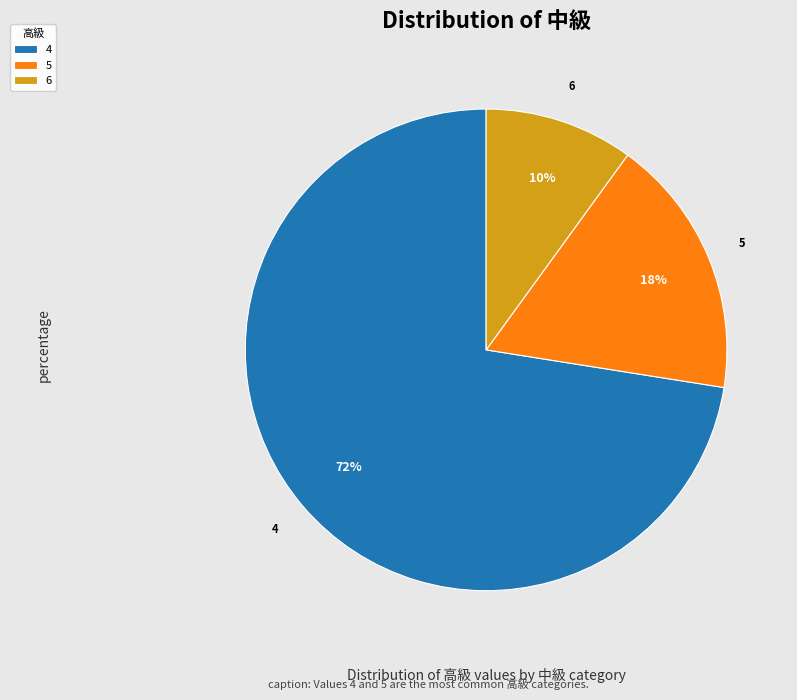

To the nearest percent, what portion does 5 represent?

18%